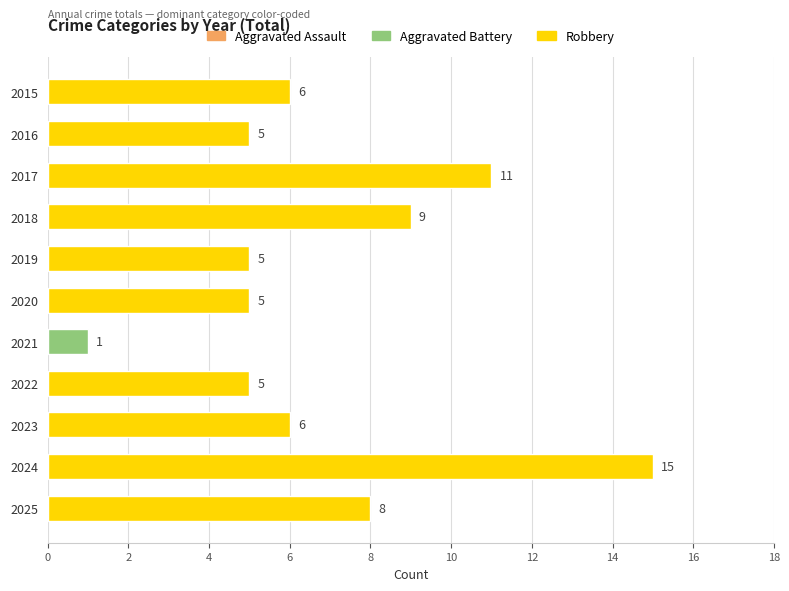

At which label is the value closest to 8?

2025